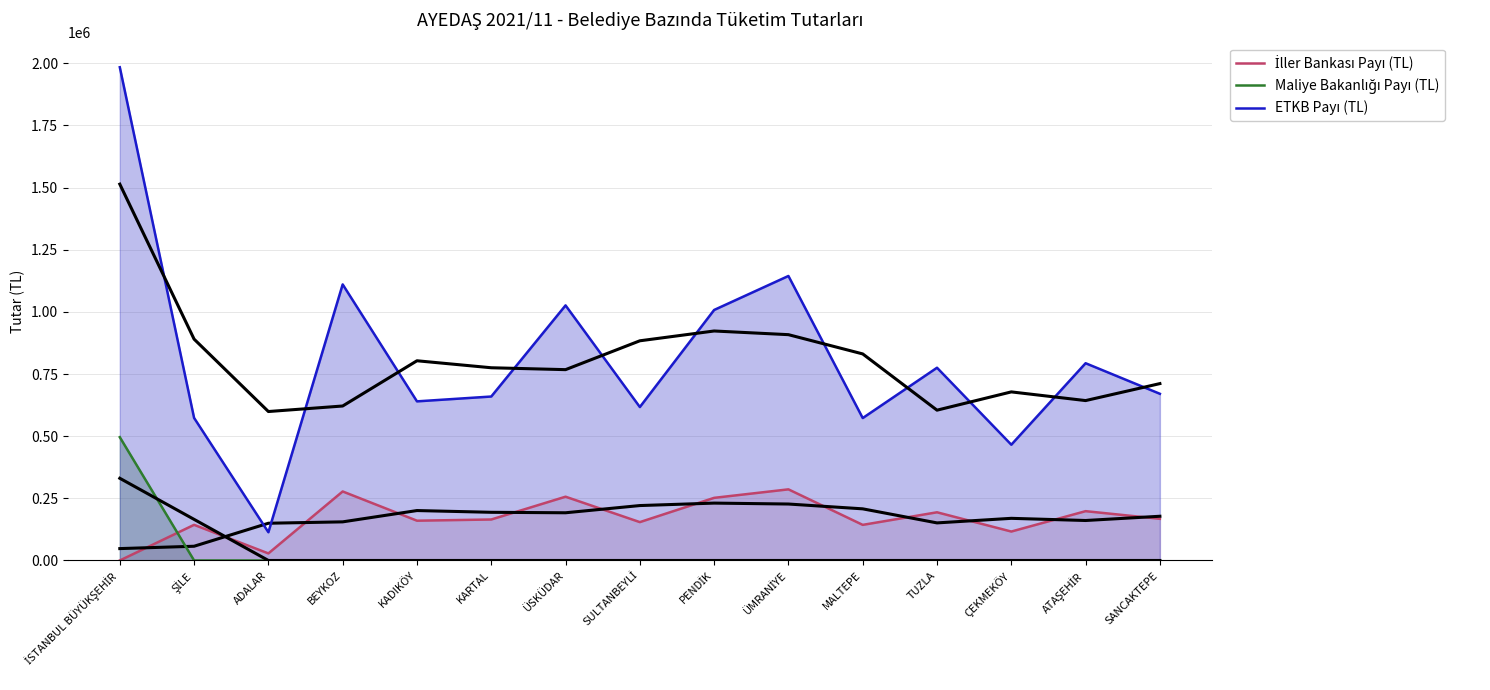

Reading left to right, extract all data points from this chart.

İller Bankası Payı (TL): 0.0	143330.8	28394.6	277580.6	159991.1	164854.4	256493.5	154279.3	251895.8	286069.7	143201.2	193806.7	116390.7	198340.0	167603.1
Maliye Bakanlığı Payı (TL): 495950.6	0.0	0.0	0.0	0.0	0.0	0.0	0.0	0.0	0.0	0.0	0.0	0.0	0.0	0.0
ETKB Payı (TL): 1983802.5	573323.0	113578.2	1110322.4	639964.3	659417.5	1025974.1	617117.2	1007583.2	1144278.9	572804.7	775226.9	465562.7	793359.9	670412.4